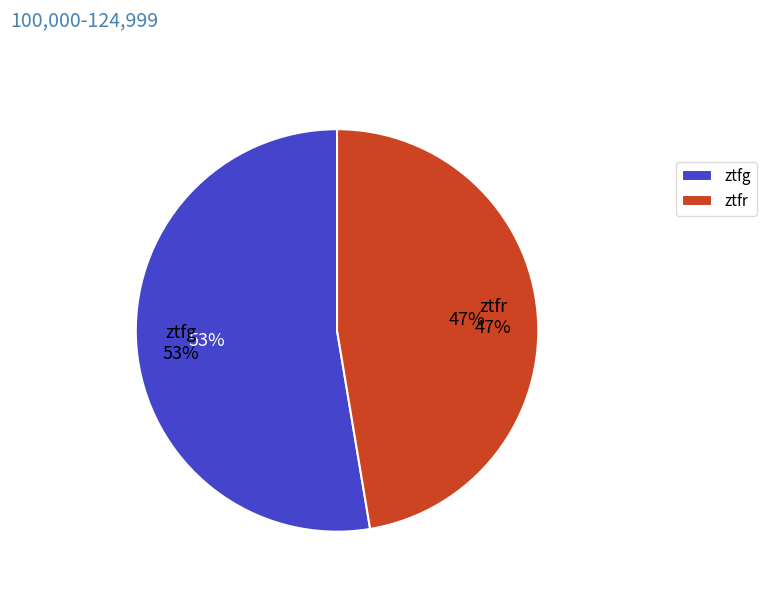

Is it true that ztfr is 34% of the pie?

False